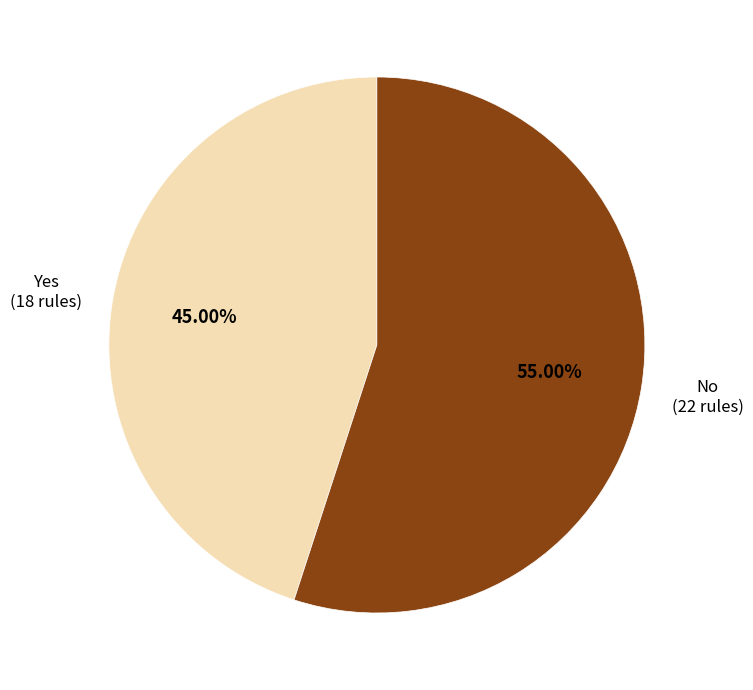

To the nearest percent, what portion does Yes represent?

45%